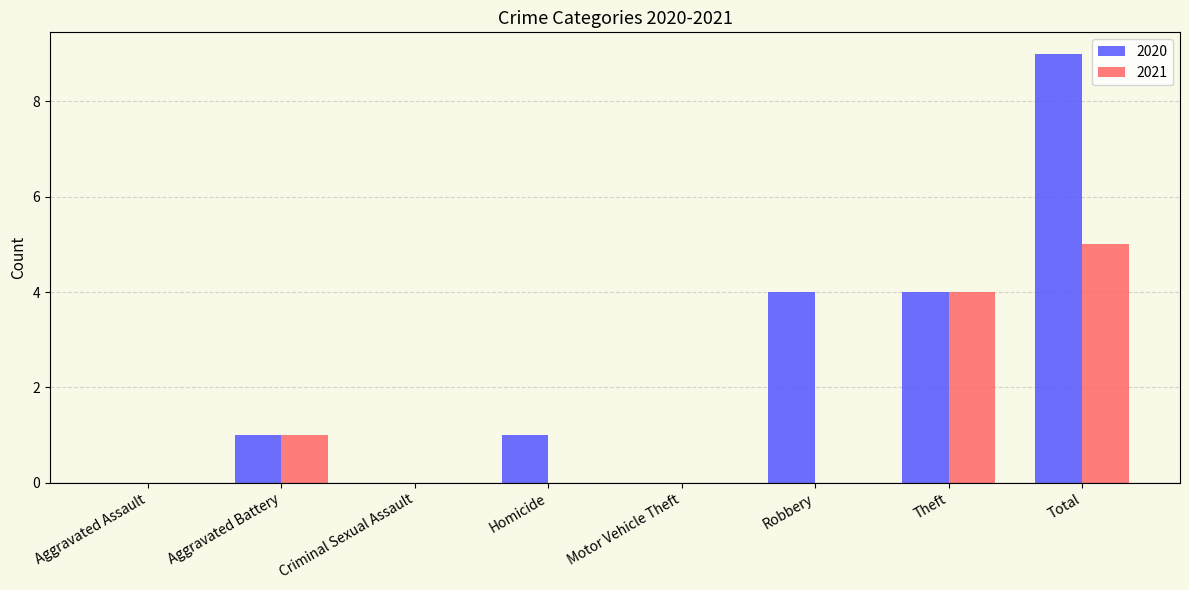

What are all the series names shown in the legend?

2020, 2021